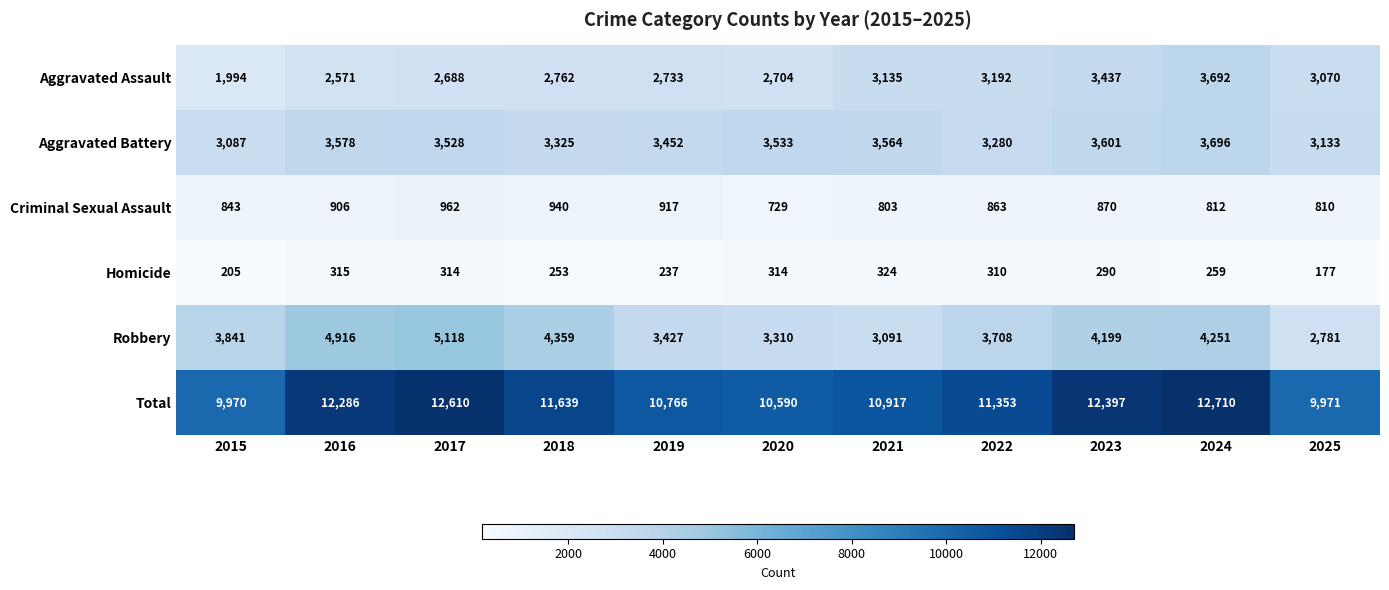

How many data points in Total are less than 11353?

5